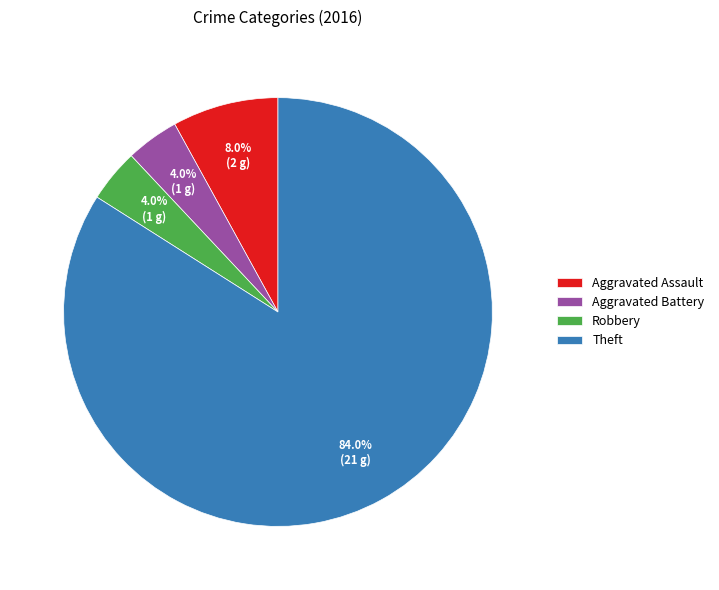

To the nearest percent, what is the difference between the Aggravated Battery and Theft slice percentages?

80%